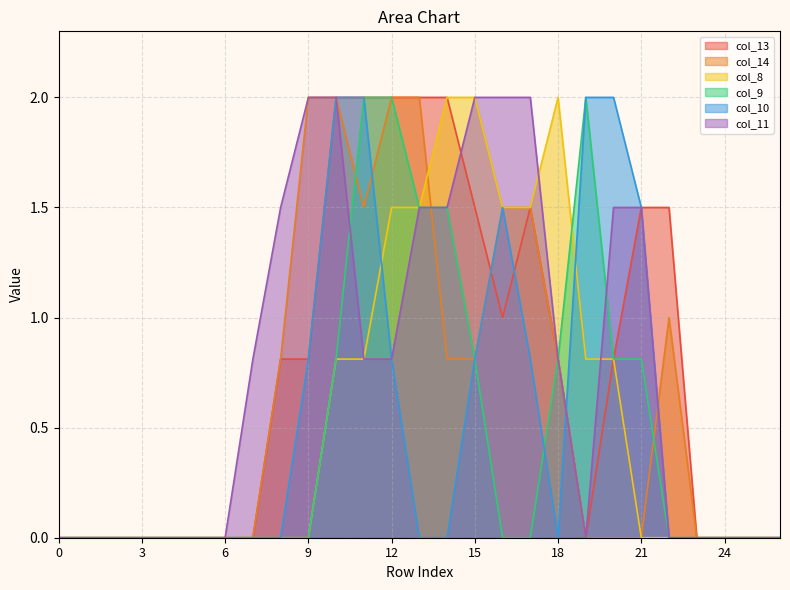

Which series changed the most between 0 and 21?

col_13